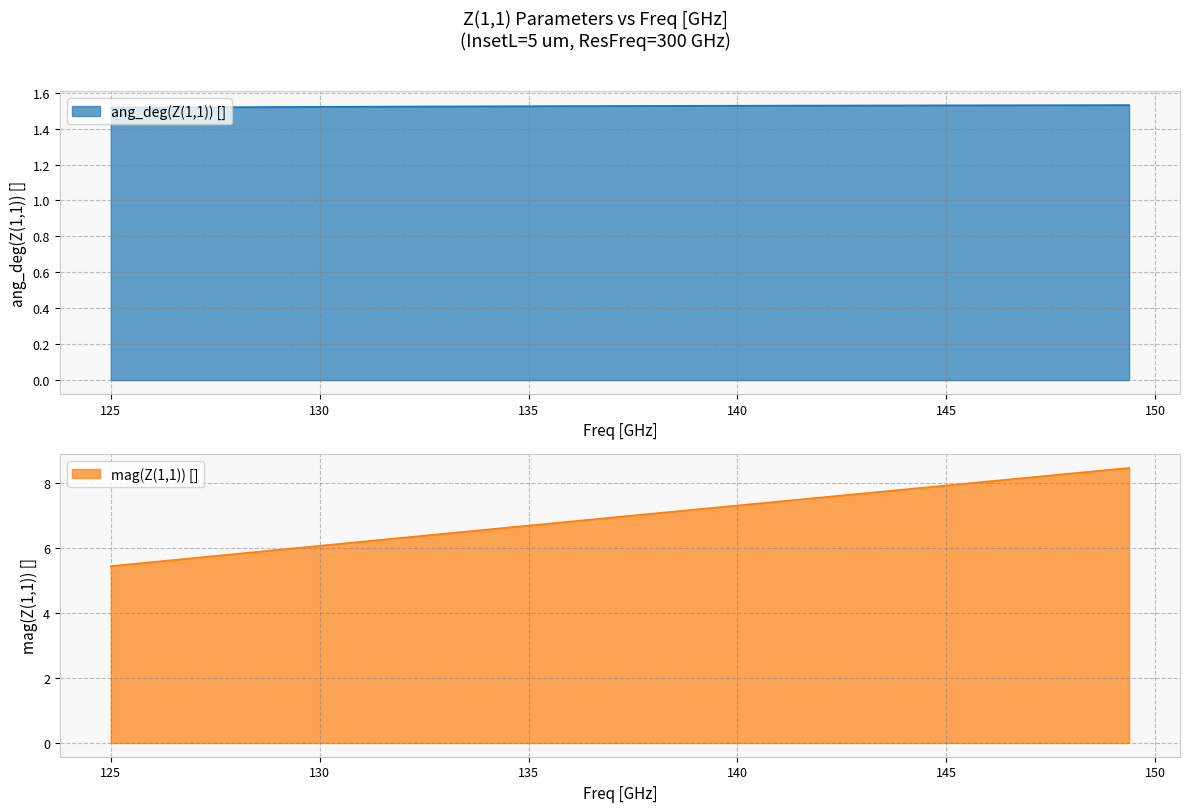

What is the difference between the maximum and minimum values in the Freq [GHz] series?

3.0